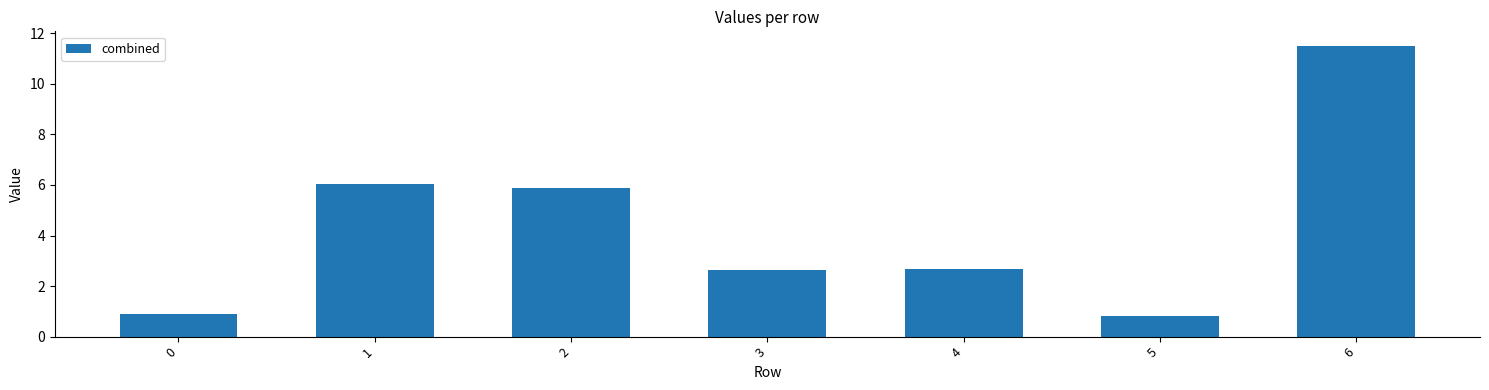

True or false: the data shows 3.8 at 6.

False